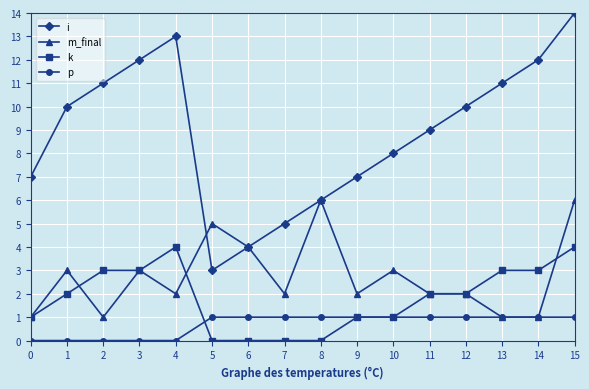

The i series shows 3 at 7. True or false?

False